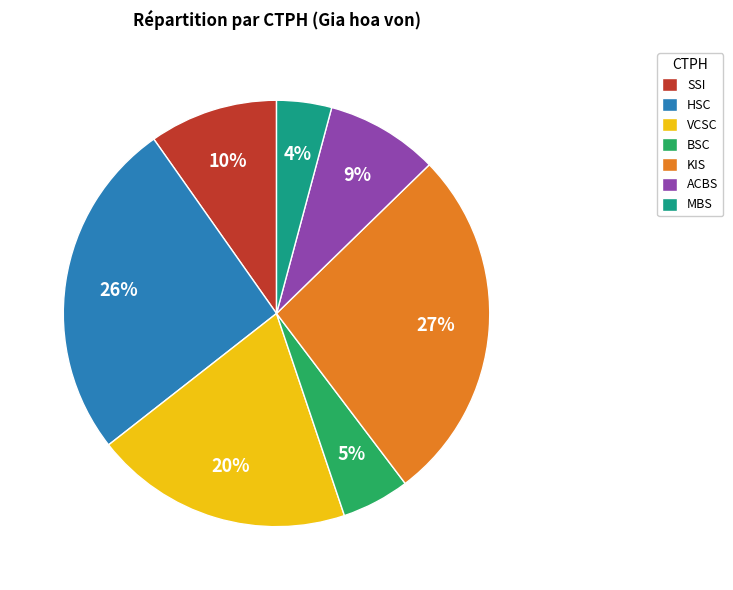

Which category has the biggest portion of the pie?

KIS